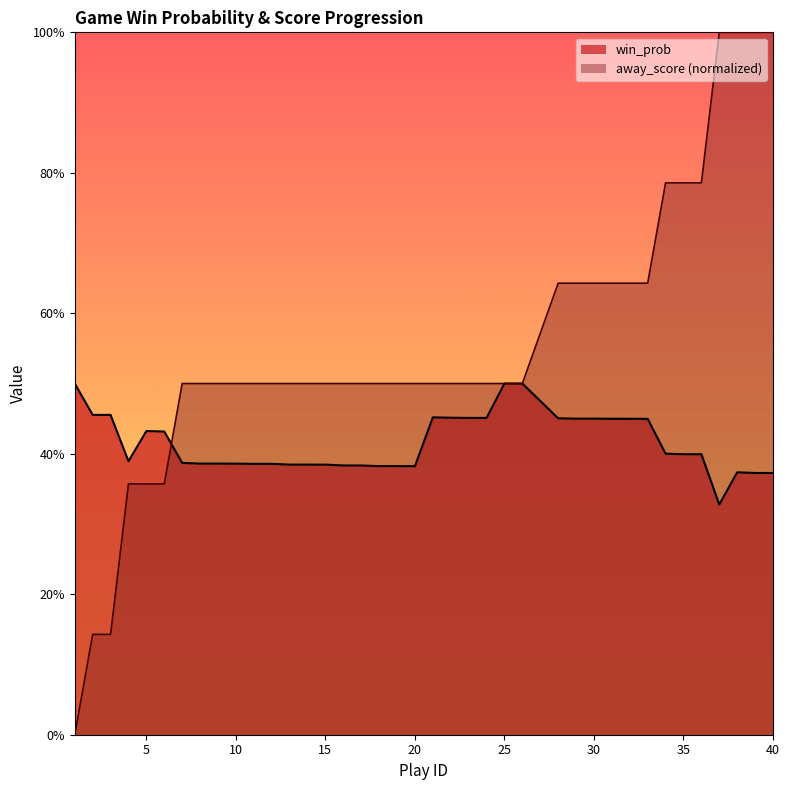

How many intersections are there between win_prob and away_score?

1